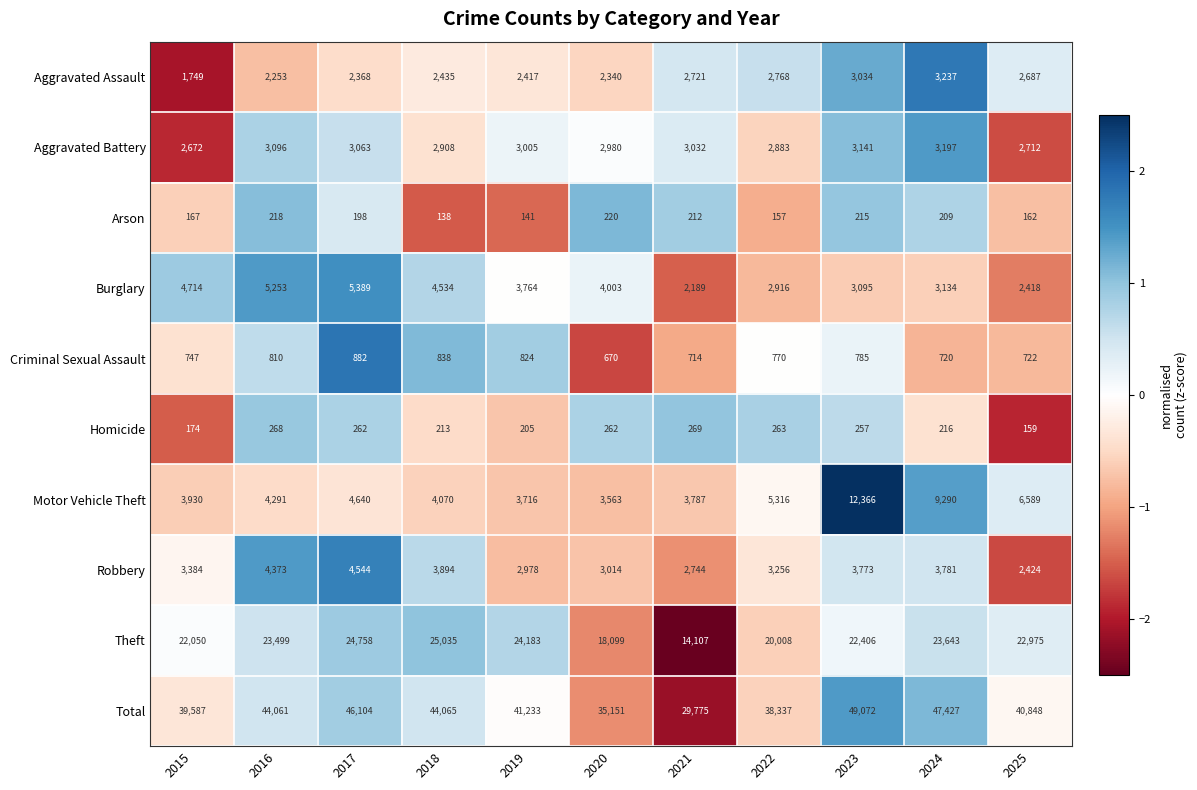

Which category has the lowest value across all series?

2018